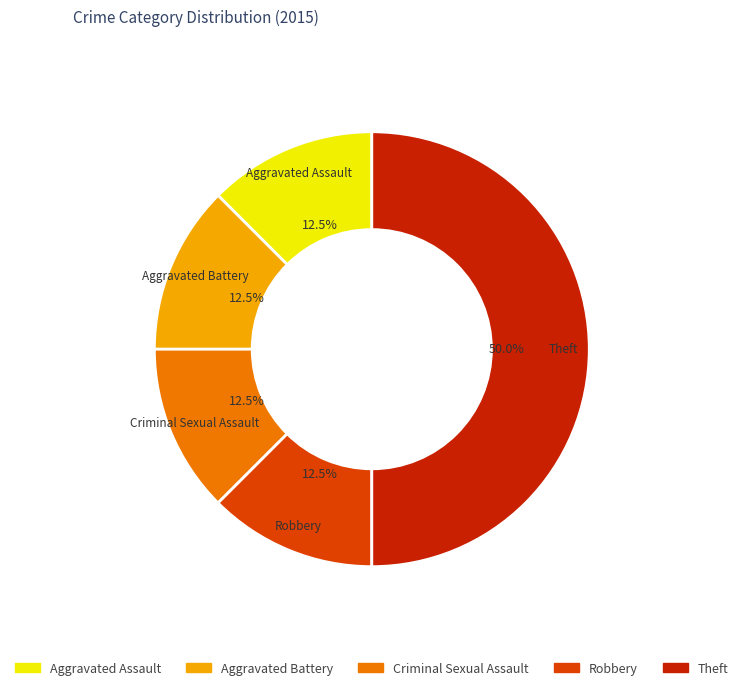

Does Aggravated Battery account for over 50% of the chart?

No